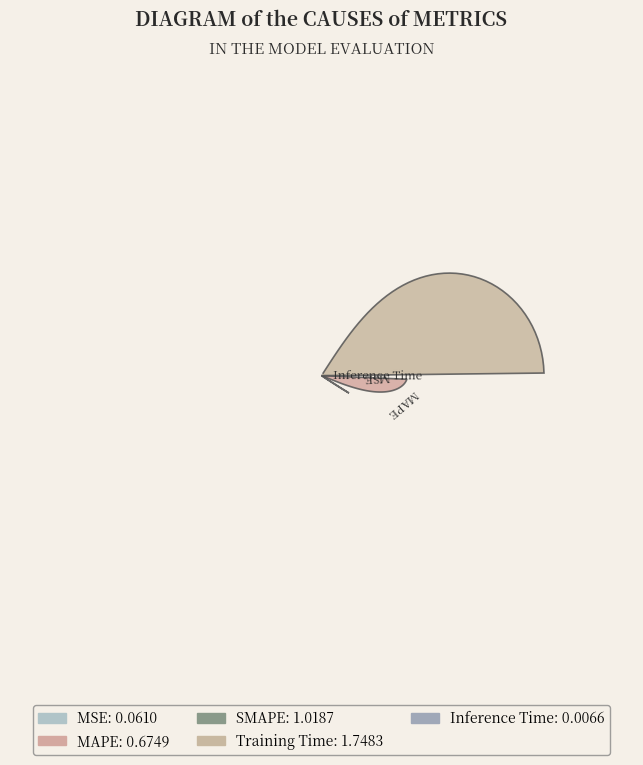

Which category has the biggest portion of the pie?

Training Time